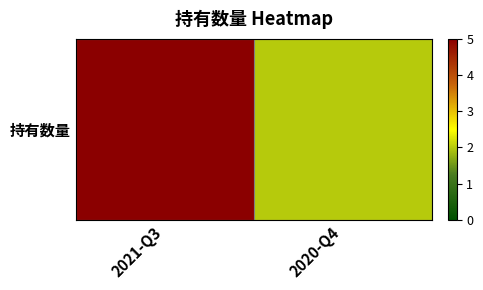

Rank the categories by value from lowest to highest.

2020-Q4, 2021-Q3